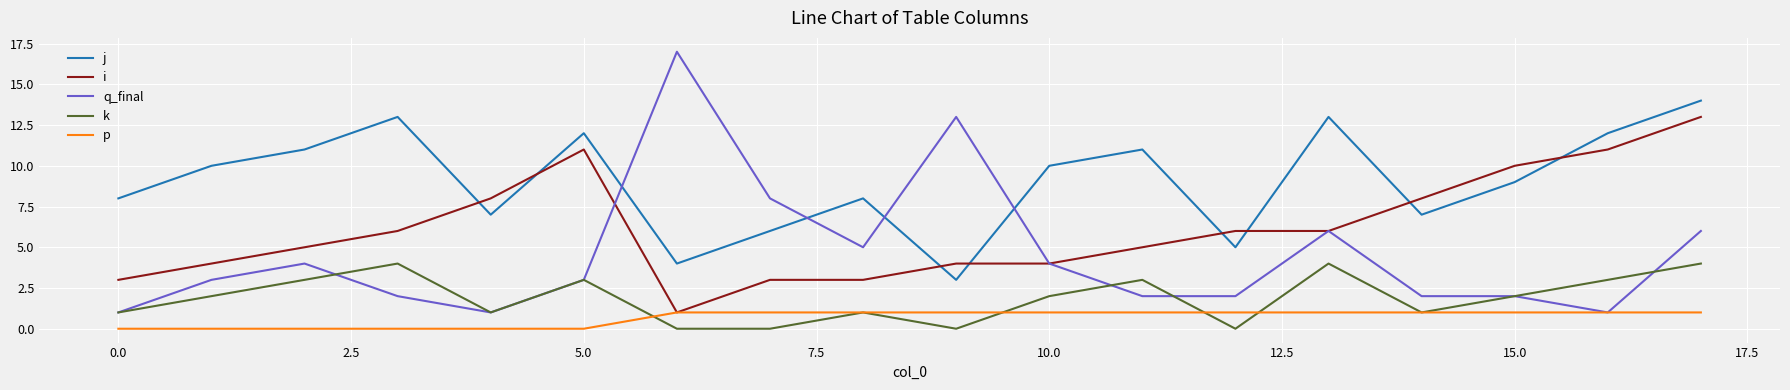

What are all the series names shown in the legend?

j, i, q_final, k, p